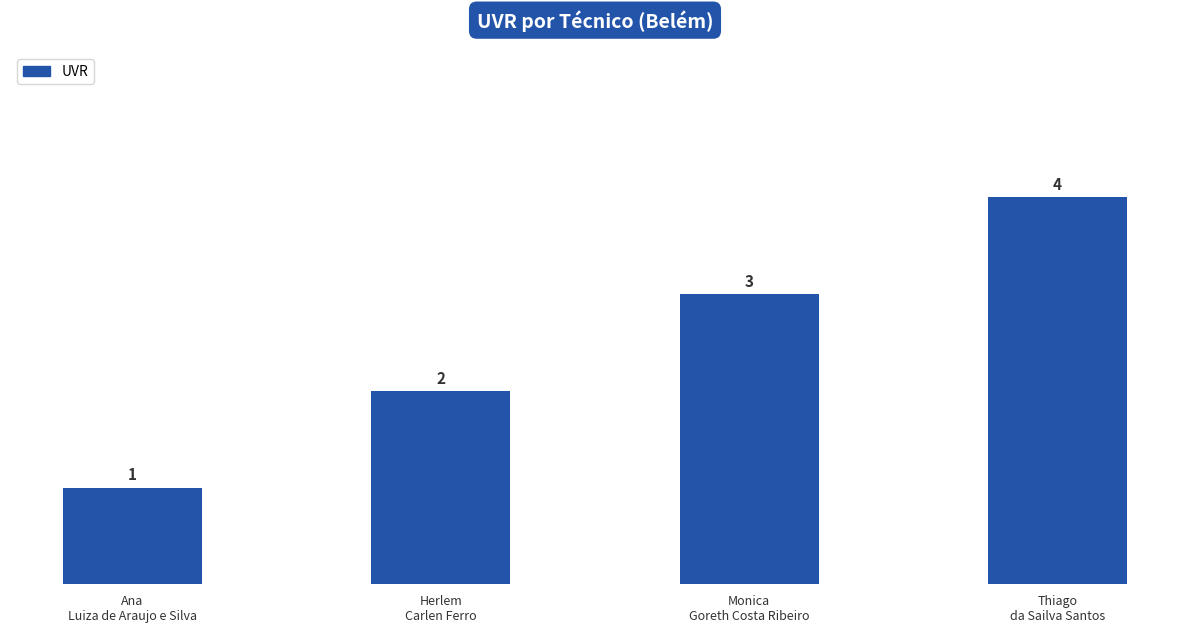

Count the values in the range 2 to 4.

3